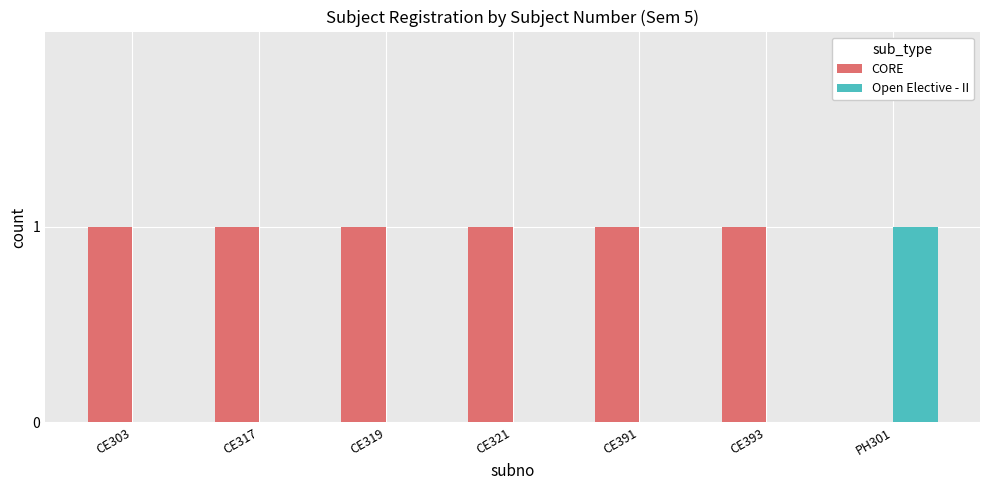

What is the spread (max minus min) of values at CE317?

1